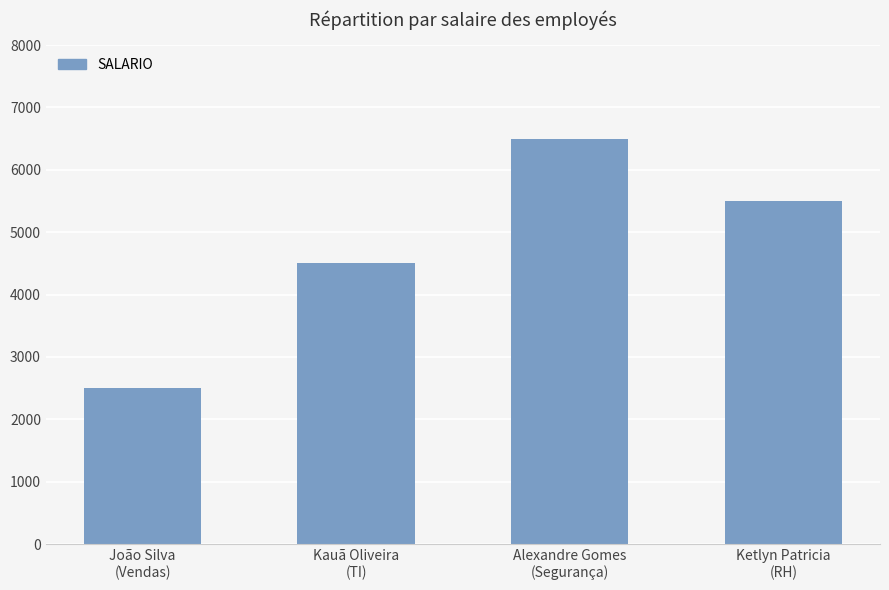

Are the bars horizontal?

No